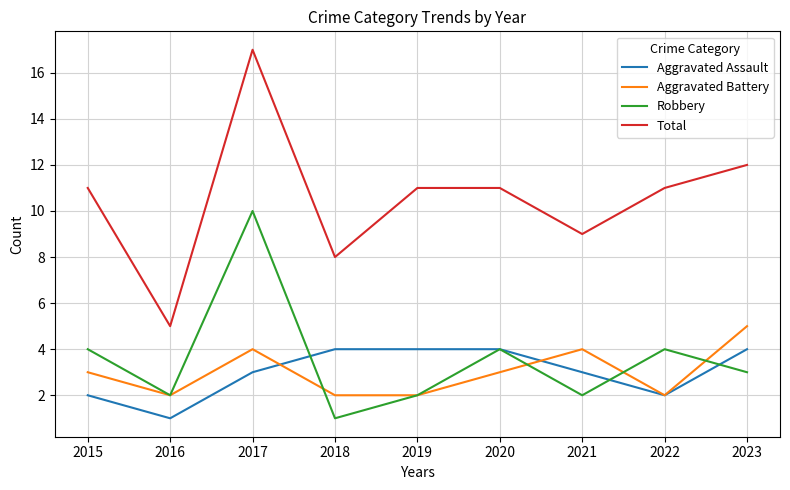

At which category is the sum across all series the highest?

2017